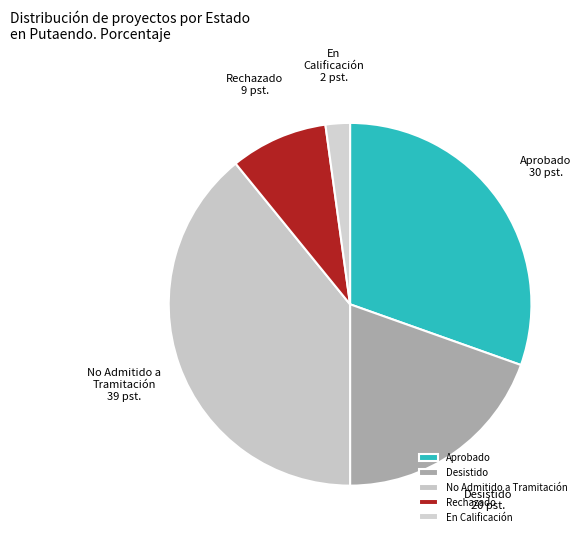

The Rechazado slice represents 9% of the pie. True or false?

True